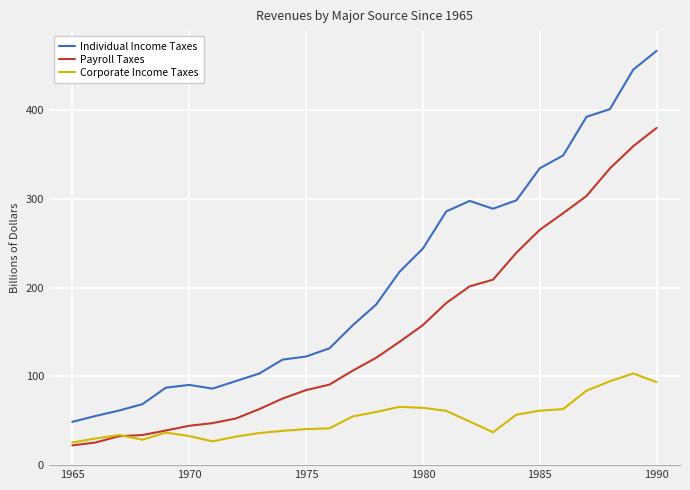

Which series has the largest range (max minus min)?

Individual Income Taxes